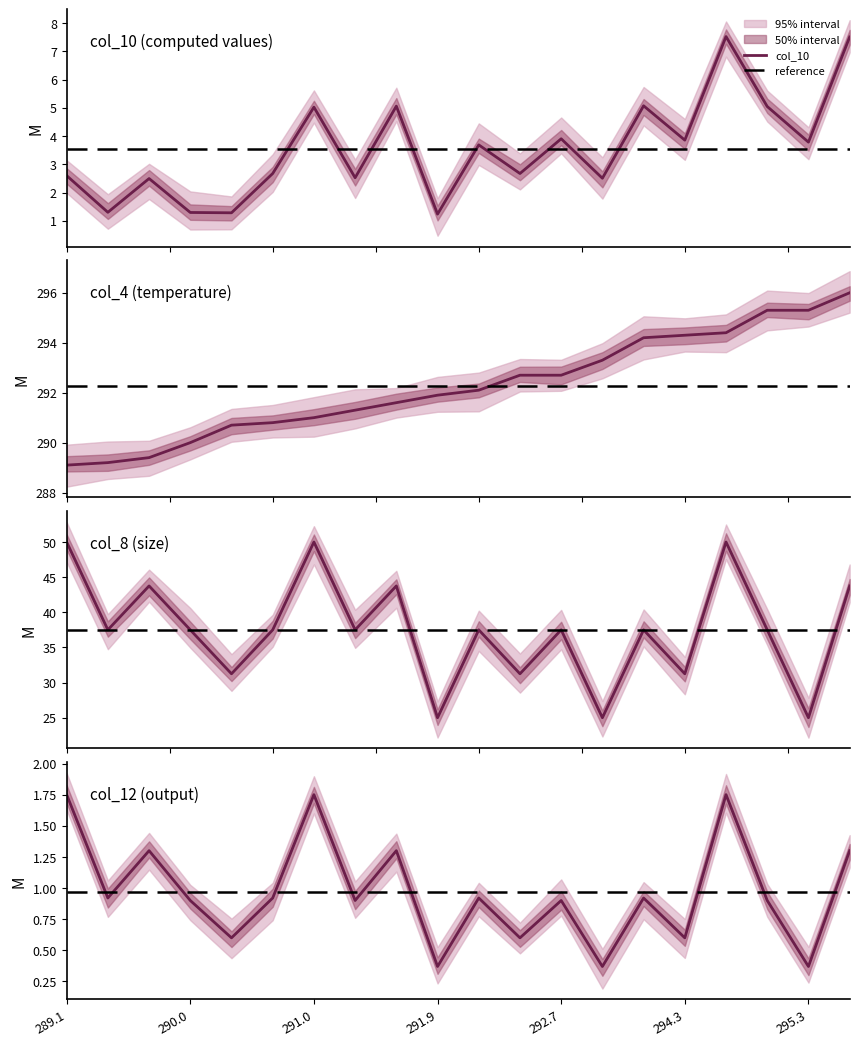

Which series changed the most between 291.6 and 296.0?

col_4